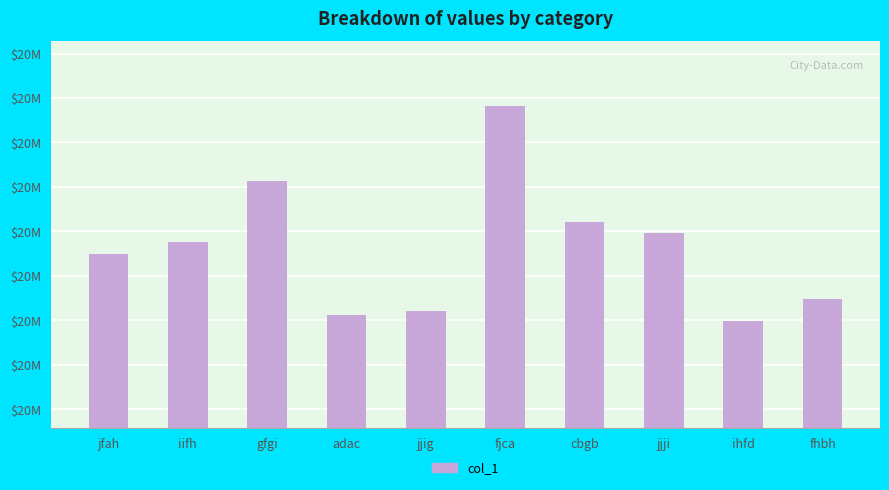

Reading left to right, what are all the values shown in this chart?

20226498	20226768	20228140	20225113	20225203	20229823	20227210	20226954	20224990	20225486